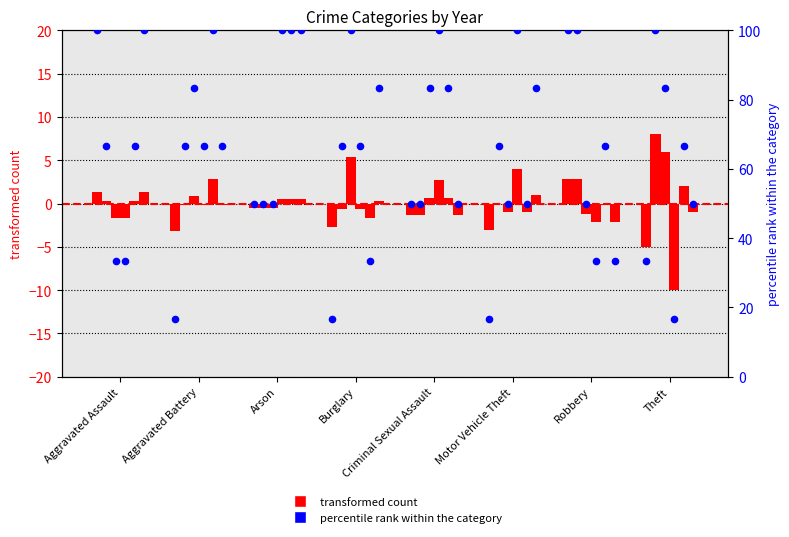

Between Arson and Criminal Sexual Assault, which is larger?

Arson